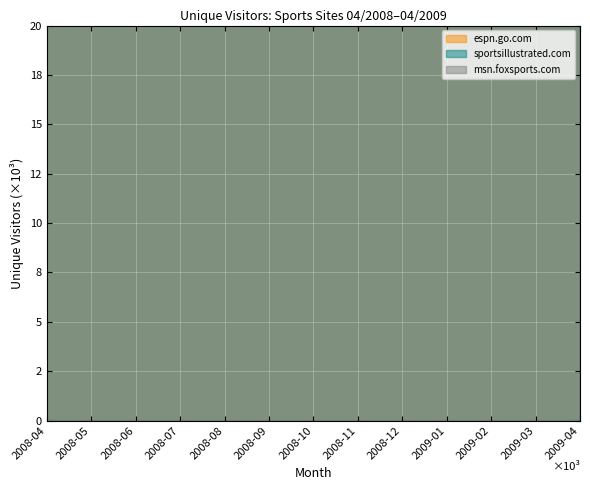

In sportsillustrated.com, how many points are lower than both neighbors (excluding endpoints)?

3